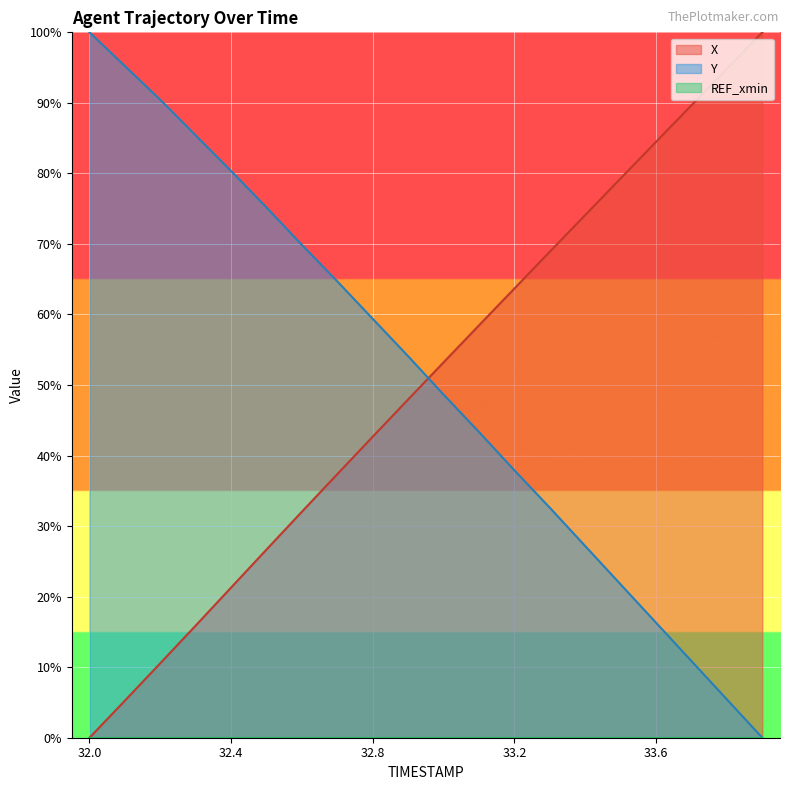

True or false: Y has a value of 32.6 at 33.3.

True